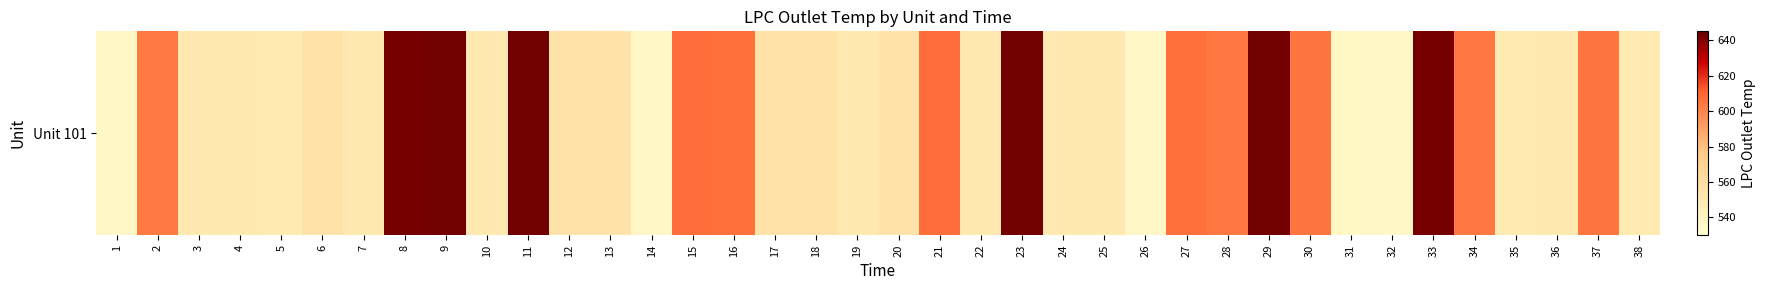

Reading right to left, list all the values displayed in this chart.

38=549.2	37=605.2	36=549.5	35=549.1	34=604.6	33=642.3	32=536.8	31=537.2	30=605.1	29=642.7	28=604.4	27=607.2	26=536.7	25=549.5	24=549.7	23=642.6	22=549.5	21=607.6	20=555.5	19=549.4	18=555.6	17=556.0	16=607.1	15=607.6	14=536.5	13=555.0	12=555.9	11=642.5	10=549.7	9=642.5	8=642.0	7=549.5	6=555.8	5=549.0	4=549.3	3=549.4	2=604.1	1=536.9